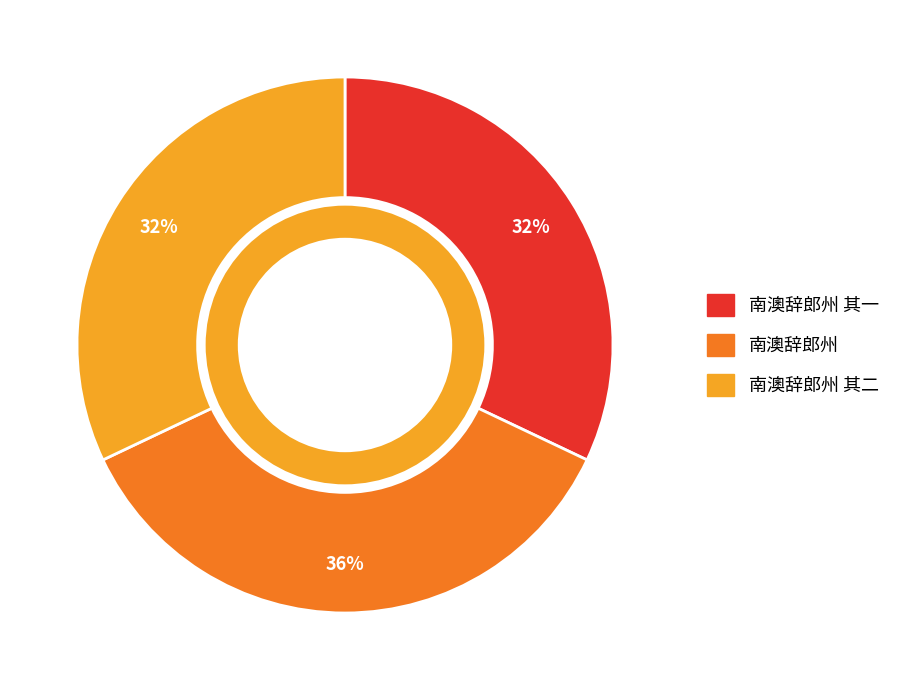

To the nearest percent, what is the difference between the largest and smallest slice percentages?

4%